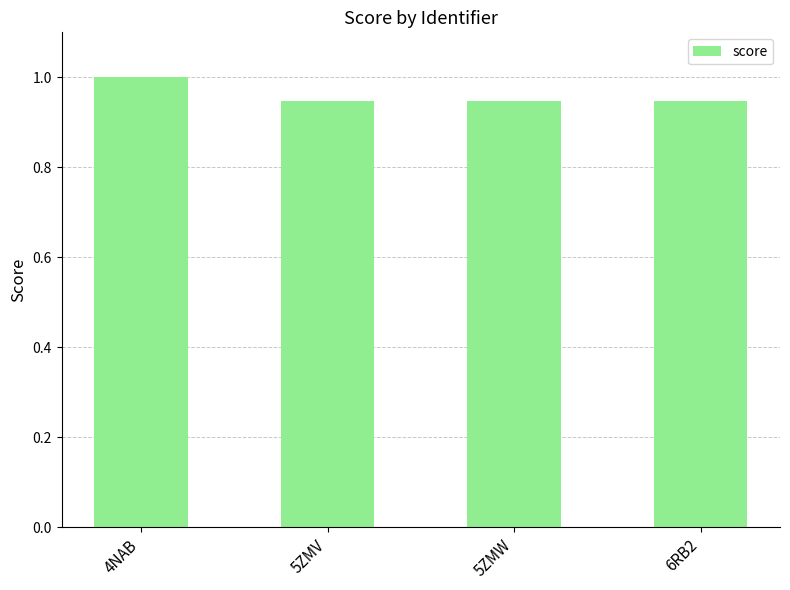

What is the greatest value displayed?

1.0